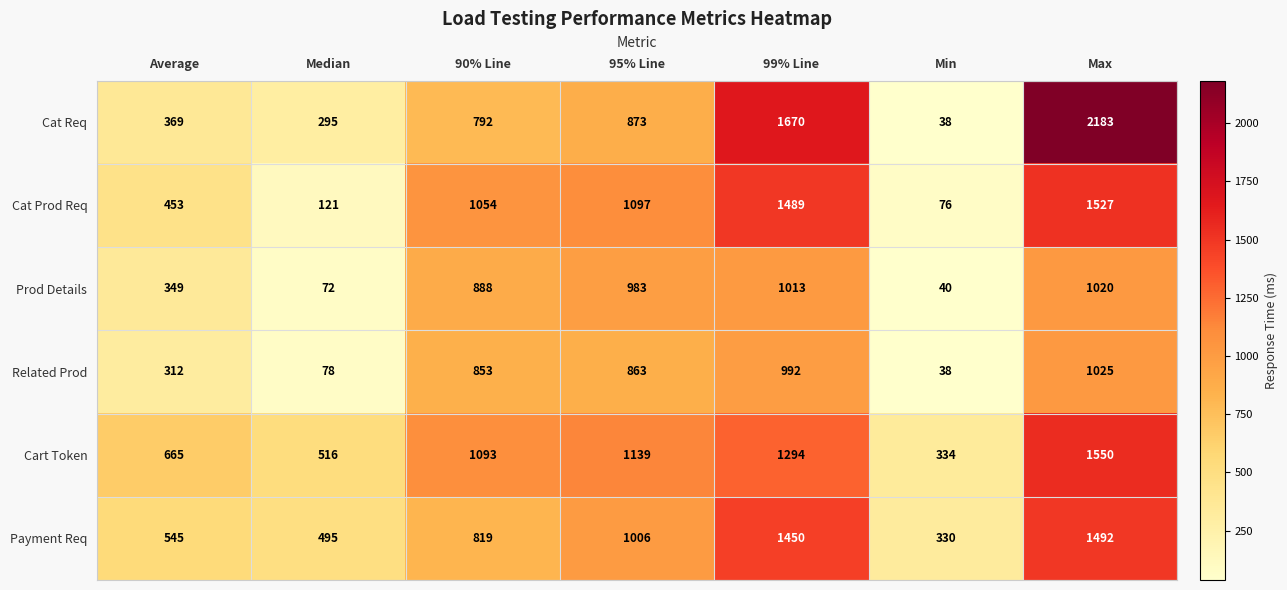

Which series changed the most between 95% Line and Max?

Cat Req